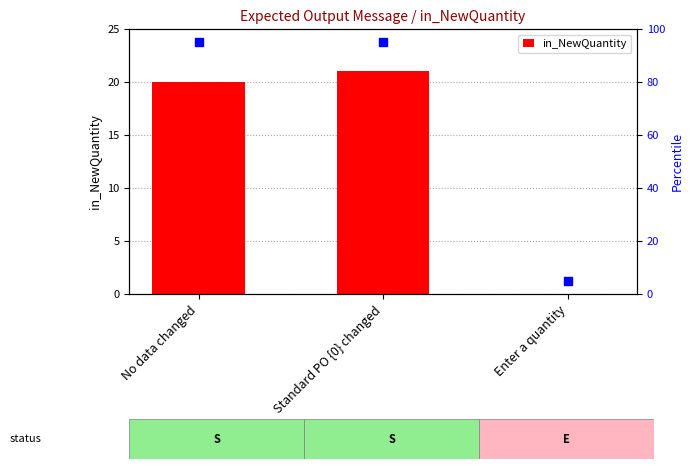

What is the sum of all in_NewQuantity values?

41